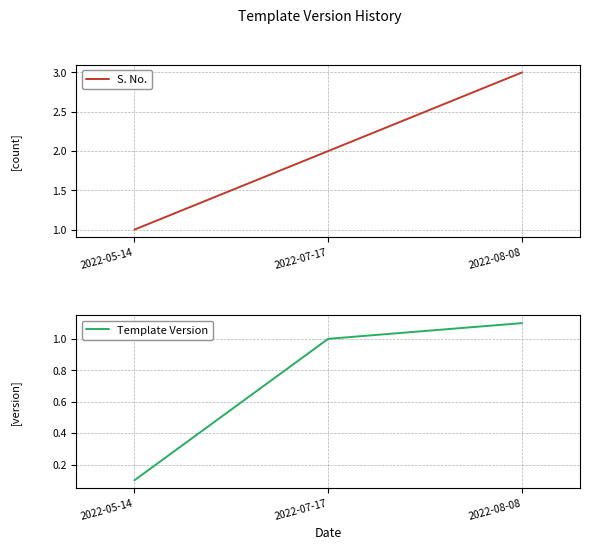

At which category is the sum across all series the highest?

2022-08-08